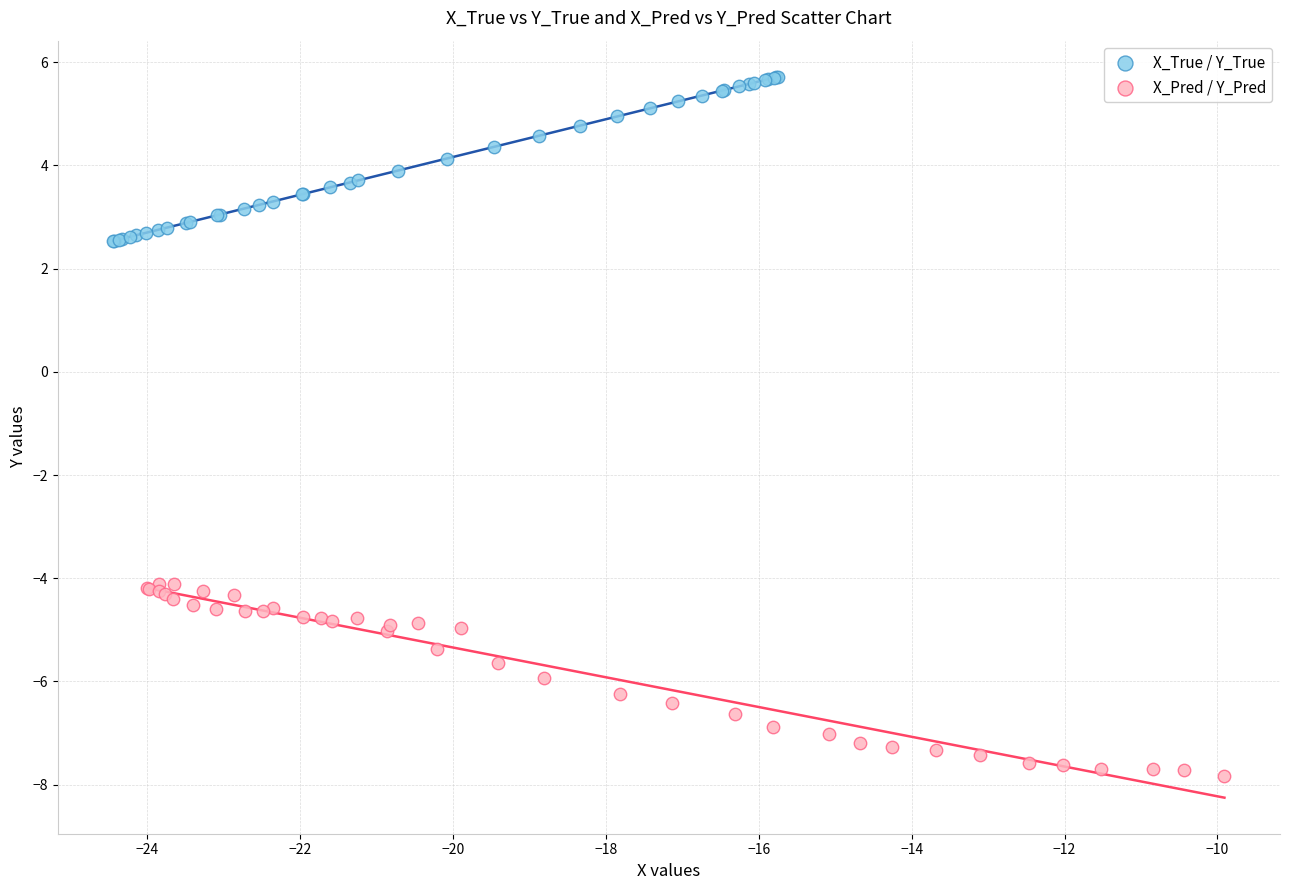

Which series contains the lowest Y value?

X_Pred / Y_Pred